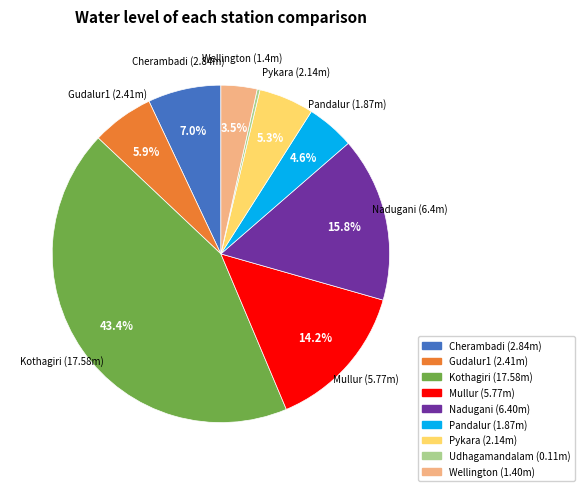

Combined, what portion of the pie is Gudalur1 and Pykara?

11.2%